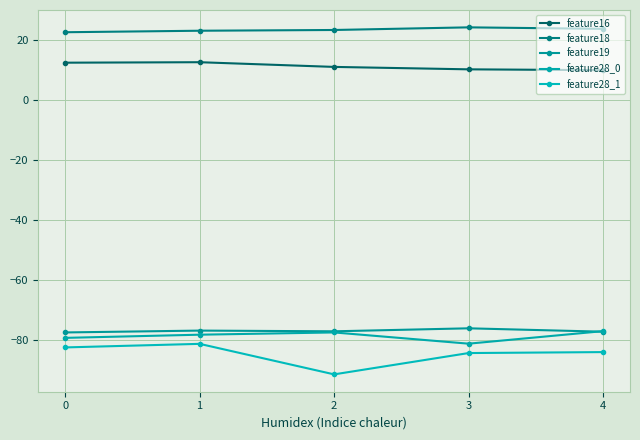

Rank the series at 1 from lowest to highest value.

feature28_1, feature28_0, feature19, feature16, feature18